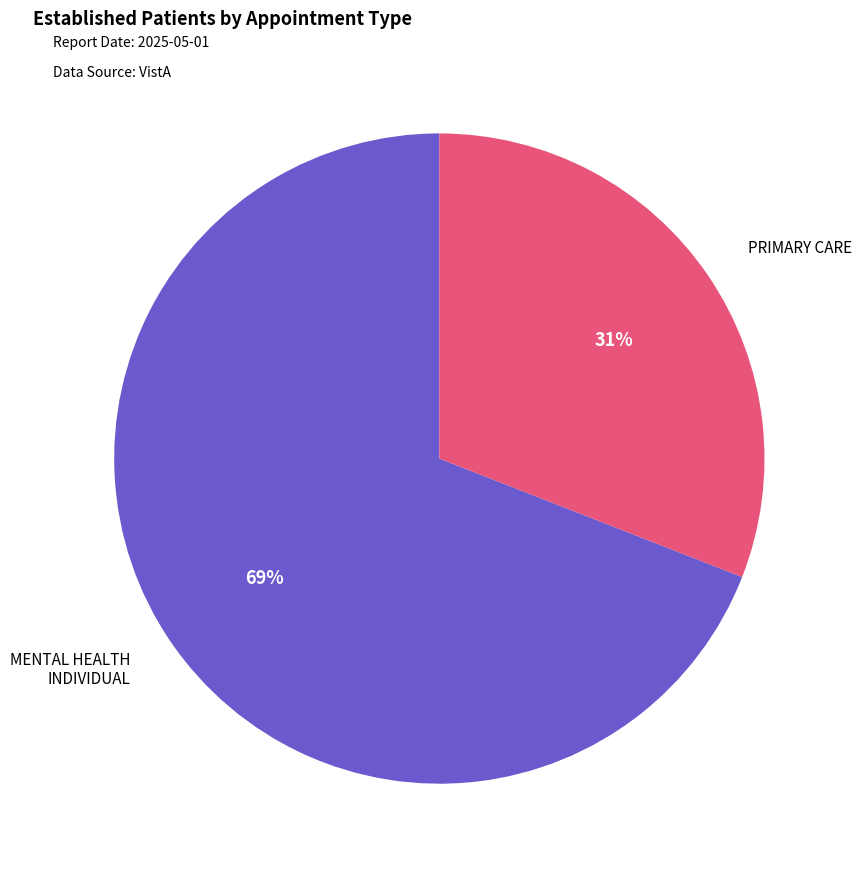

Count the number of slices in the pie.

2